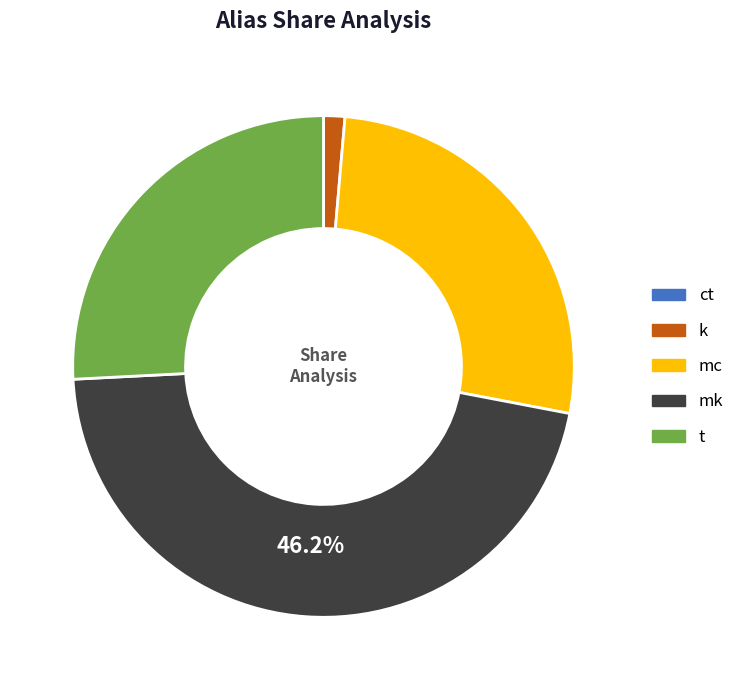

To the nearest percent, what portion does mc represent?

27%